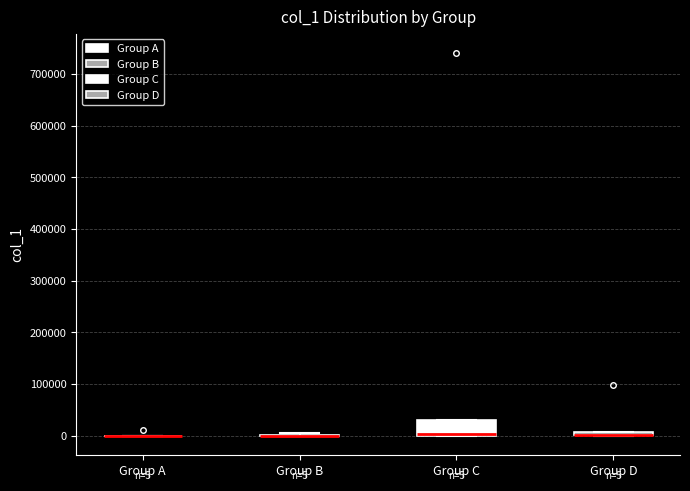

Comparing the boxes themselves (not the whiskers), which one is the tallest?

Group C